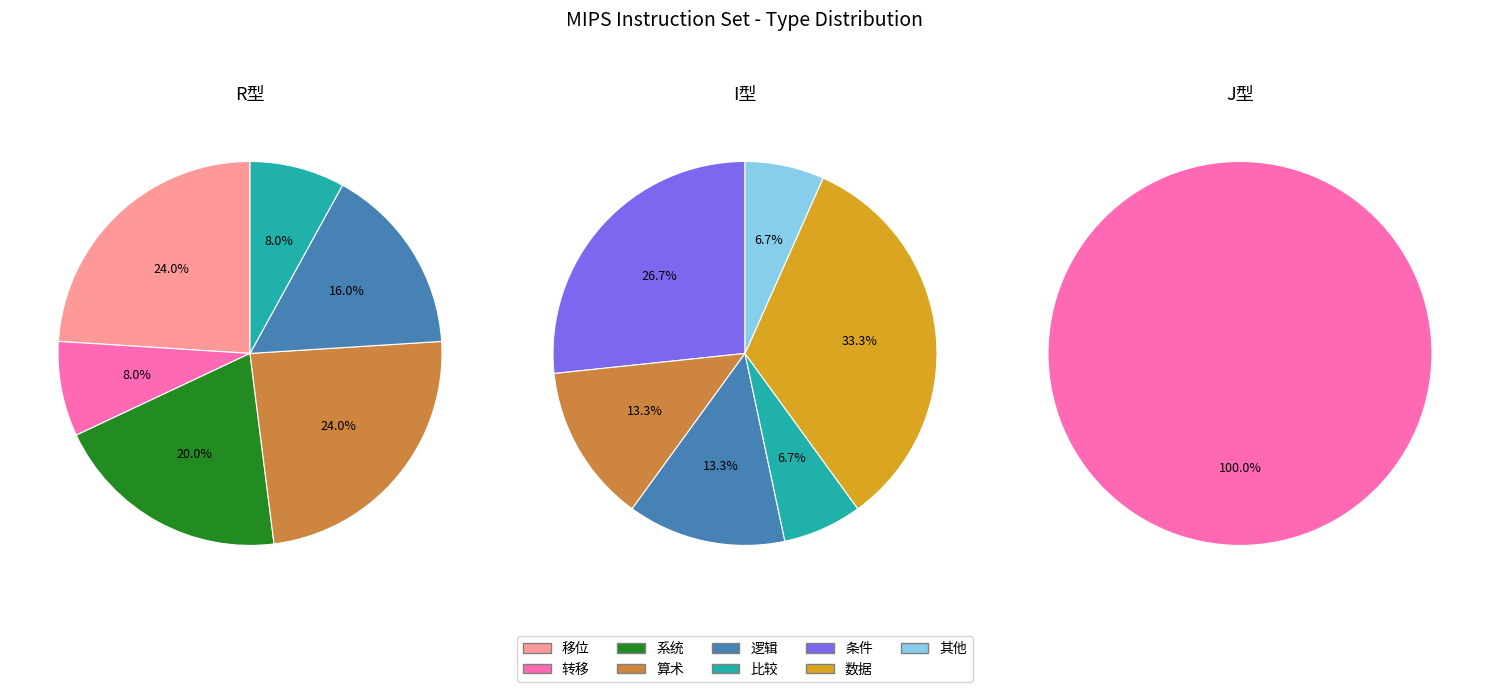

Between 逻辑 and 转移, which is larger?

逻辑